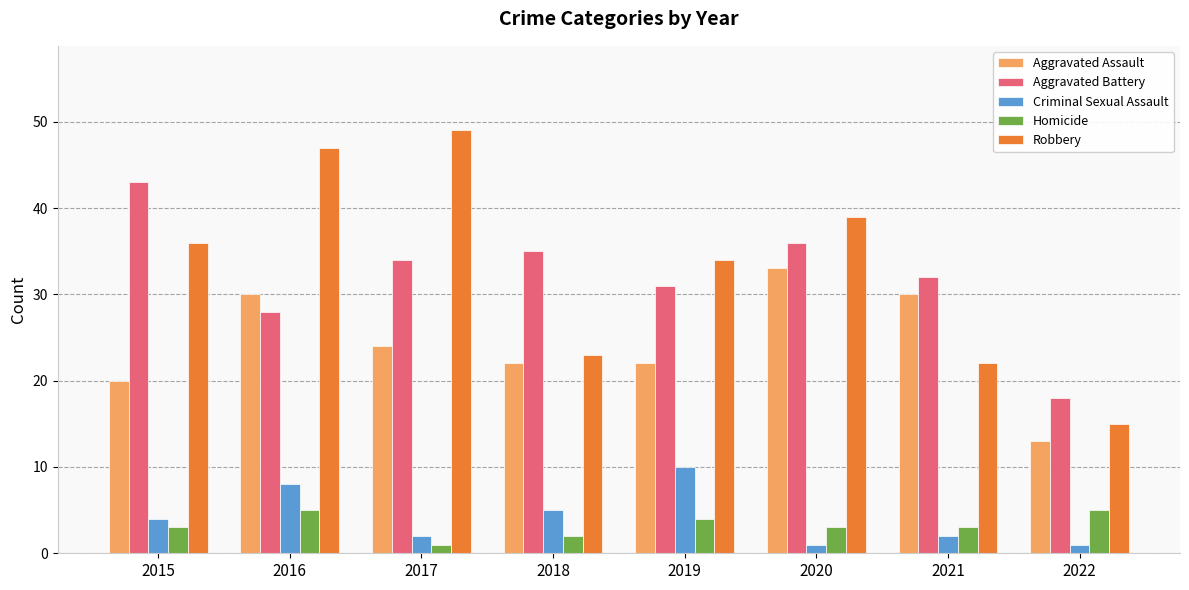

How many bars are there in each group?

5